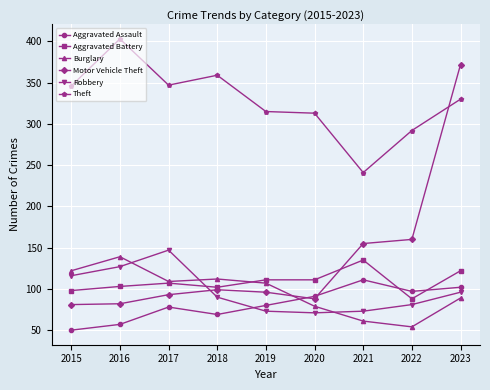

What are all the series names shown in the legend?

Aggravated Assault, Aggravated Battery, Burglary, Motor Vehicle Theft, Robbery, Theft